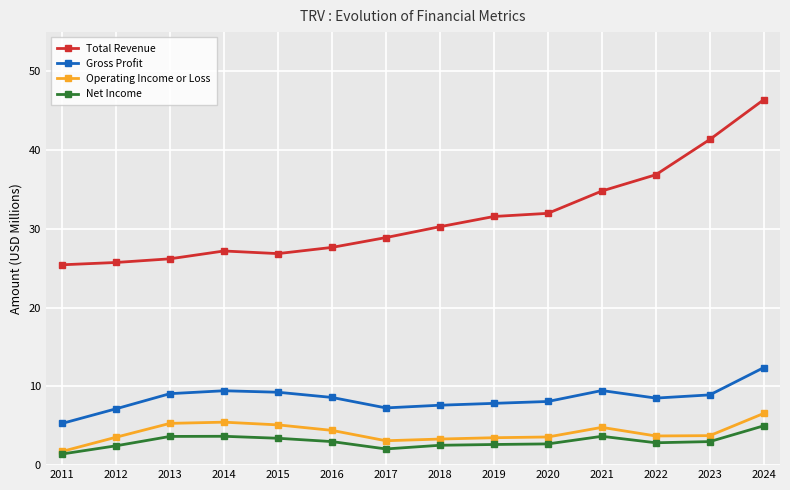

At 2024, list the series in order from largest to smallest.

Total Revenue, Gross Profit, Operating Income or Loss, Net Income